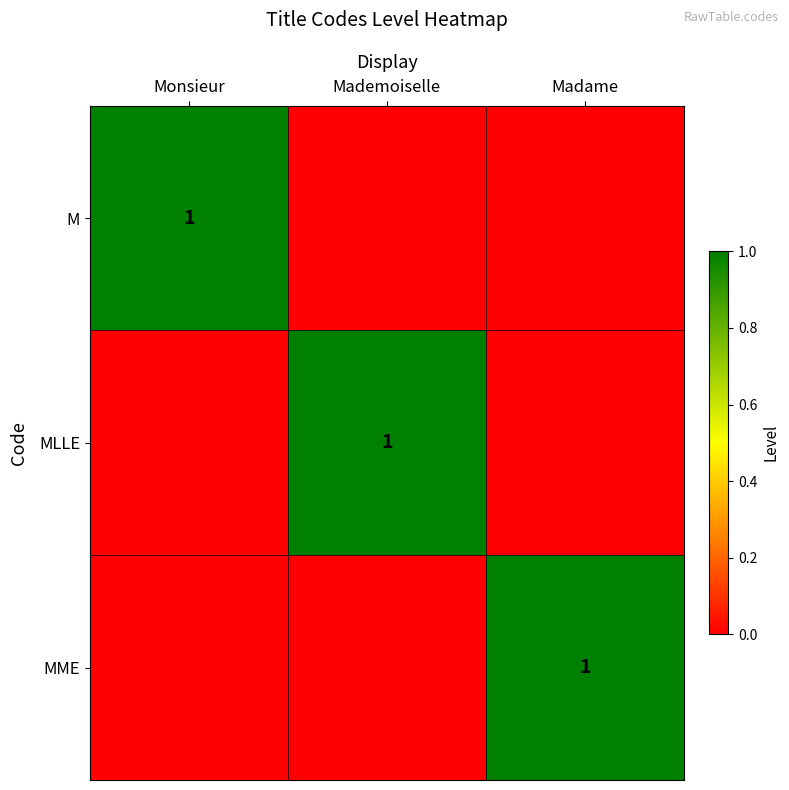

Between Mademoiselle and Madame, which is larger?

Mademoiselle